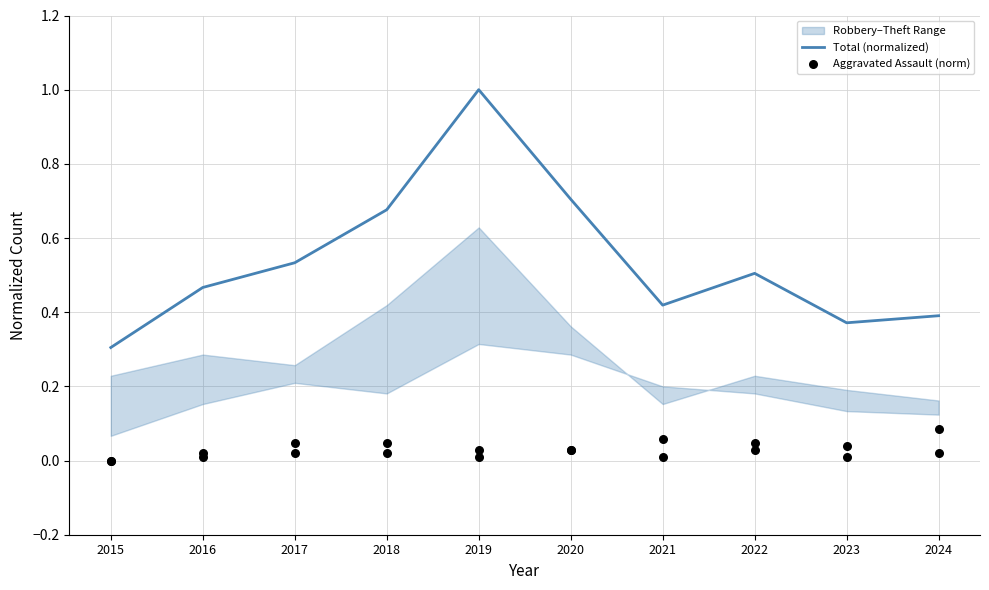

At how many categories does at least one series exceed 0?

10